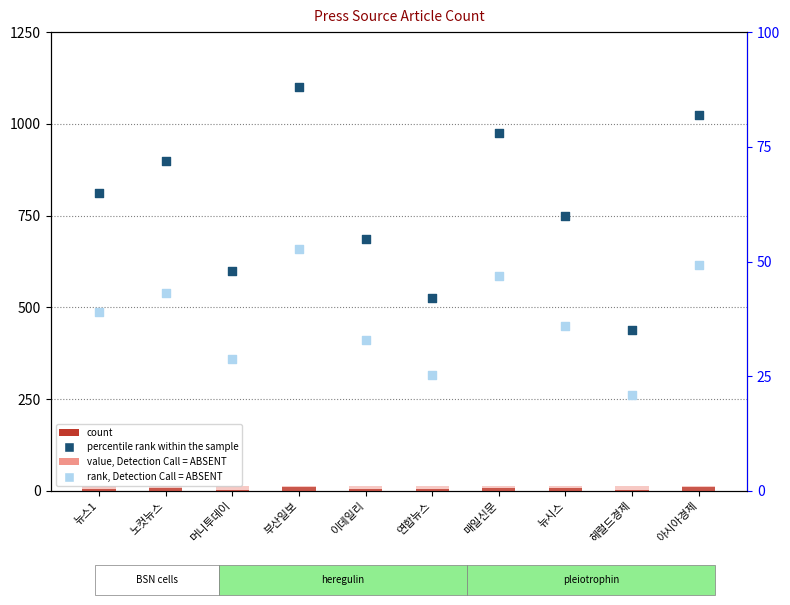

At which category is the sum across all series the highest?

부산일보